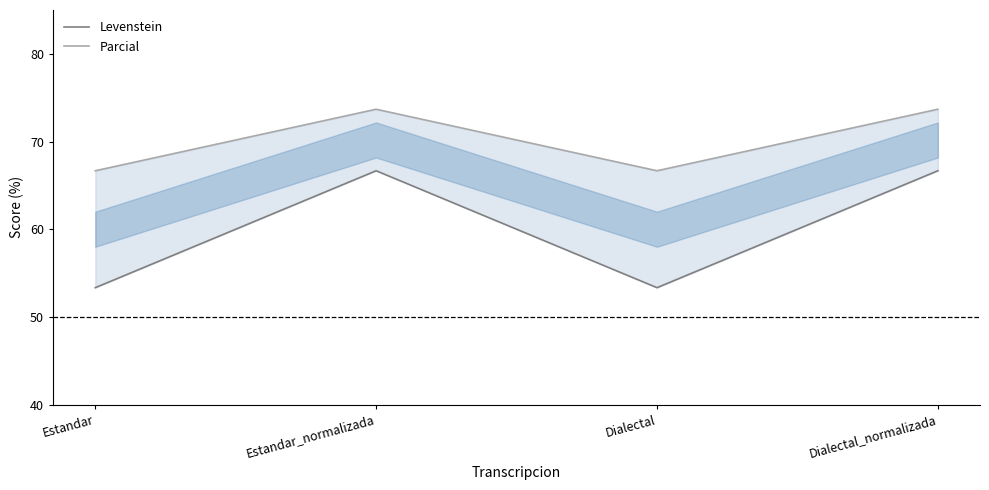

Is the value of Levenstein at Dialectal greater than the value of Parcial at Estandar_normalizada?

No